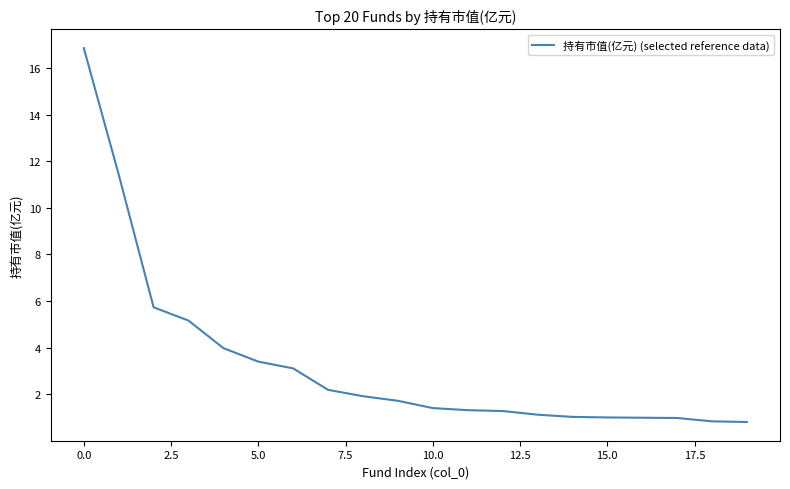

What is the difference between the maximum and minimum values?

16.1